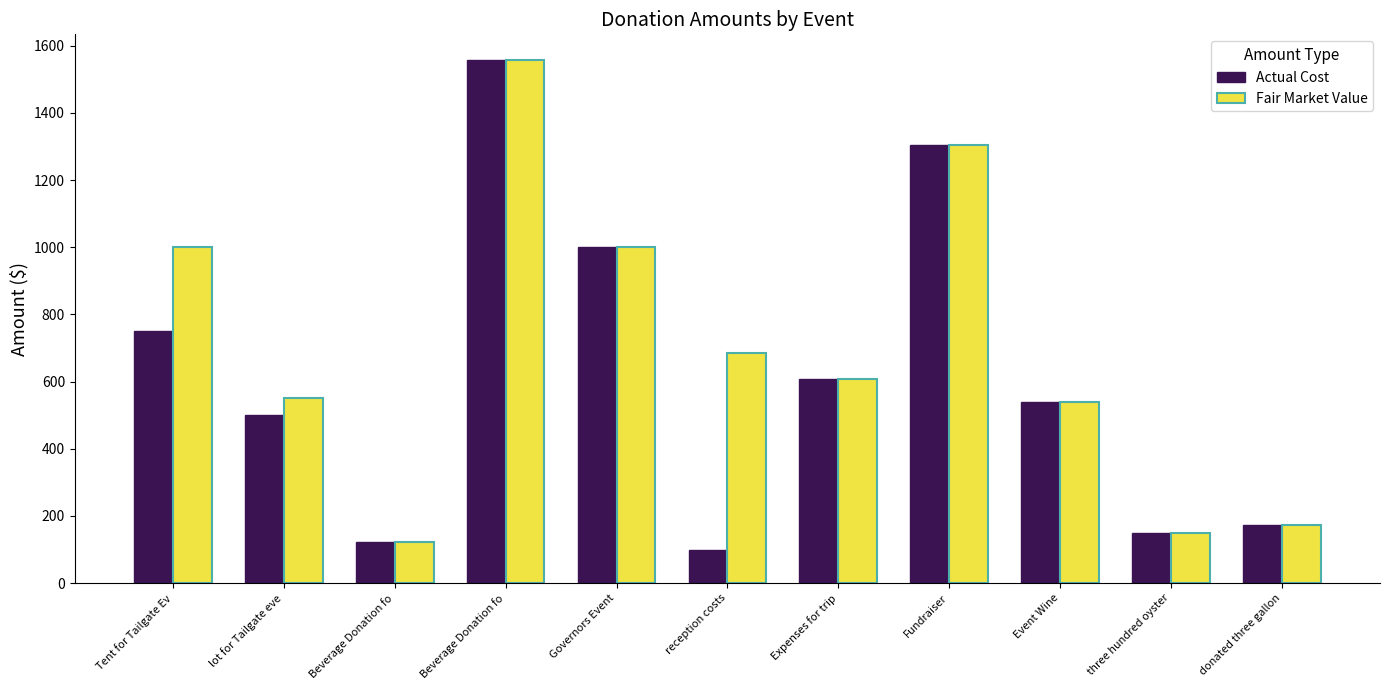

How many data points in Fair Market Value are less than 608?

5